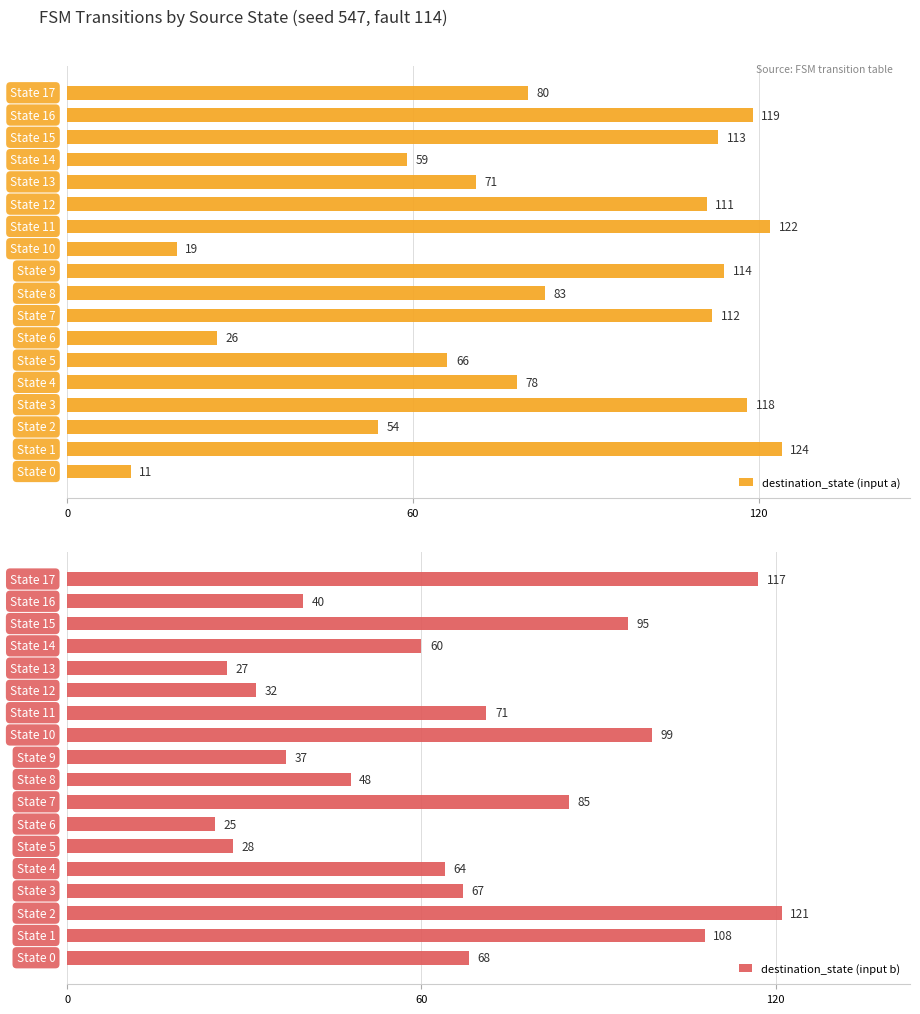

What is the sum of the destination_state (input a) values at 3 and 15?

231